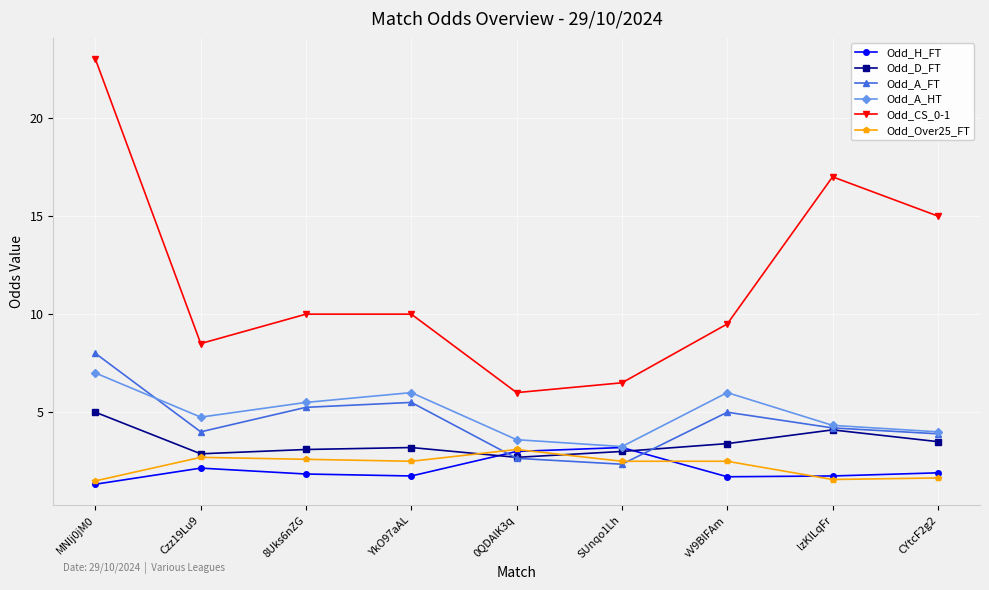

True or false: Odd_A_FT and Odd_H_FT intersect in this chart.

True